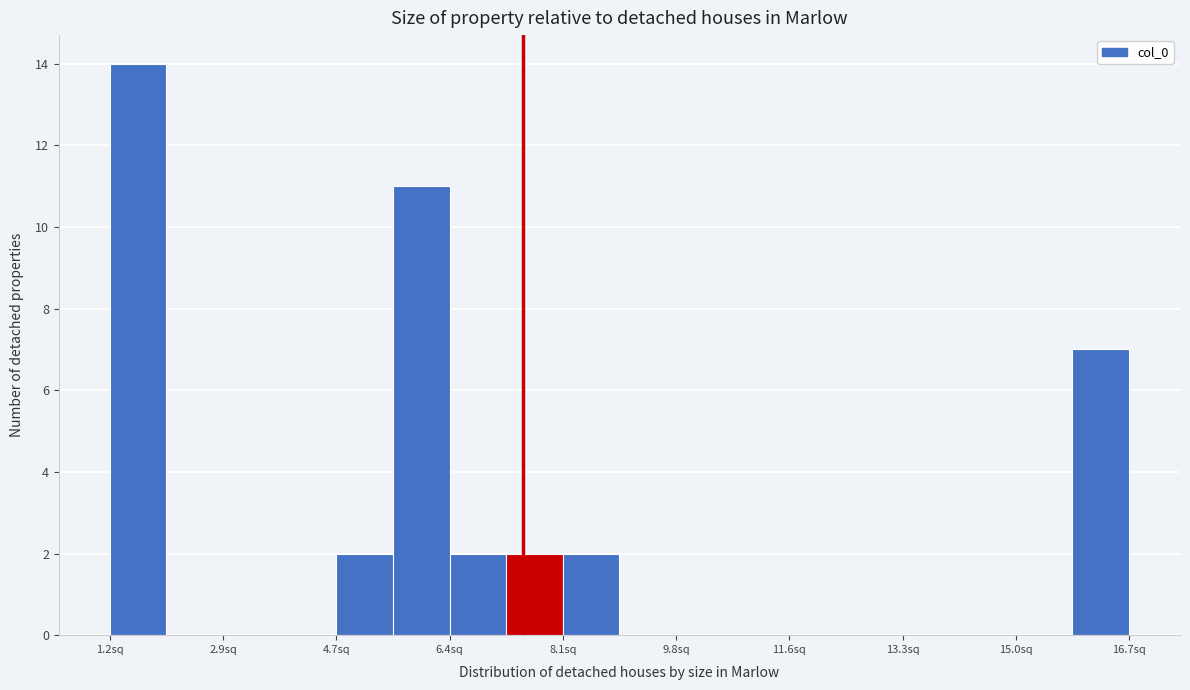

Reading left to right, list every bar in this chart as the range it spans on the x-axis followed by its height. Neither the bar edges nor the heights are printed on the chart, so give them approximately, as read against the axes.

1.2 to 2.0: 14
2.0 to 3.0: 0
3.0 to 3.8: 0
3.8 to 4.6: 0
4.6 to 5.6: 2
5.6 to 6.4: 11
6.4 to 7.2: 2
7.2 to 8.2: 2
8.2 to 9.0: 2
9.0 to 9.8: 0
9.8 to 10.6: 0
10.6 to 11.6: 0
11.6 to 12.4: 0
12.4 to 13.2: 0
13.2 to 14.2: 0
14.2 to 15.0: 0
15.0 to 15.8: 0
15.8 to 16.8: 7